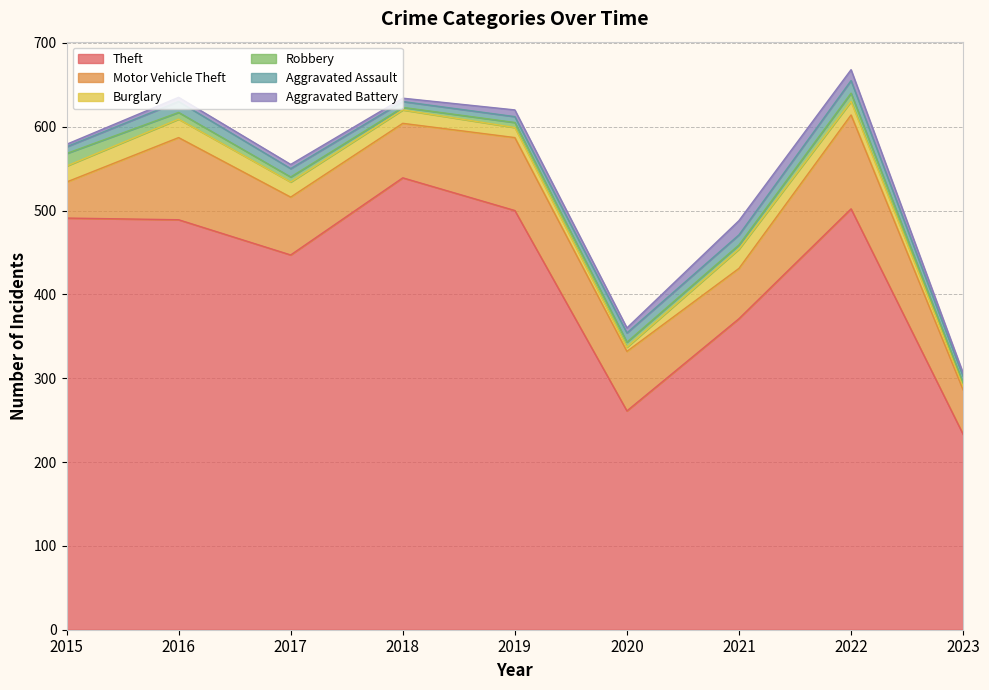

True or false: Burglary has a value of 3 at 2023.

False